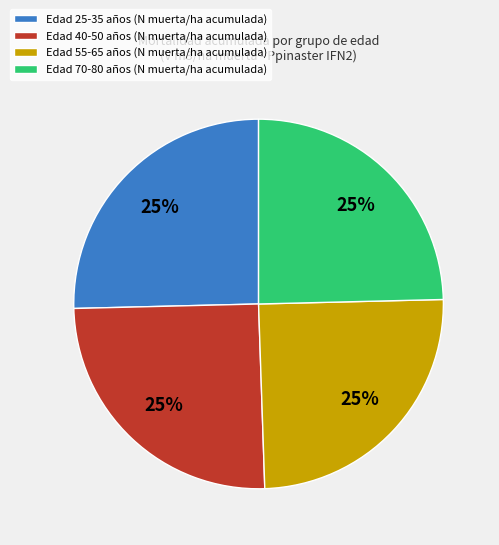

How many slices are in this pie chart?

4